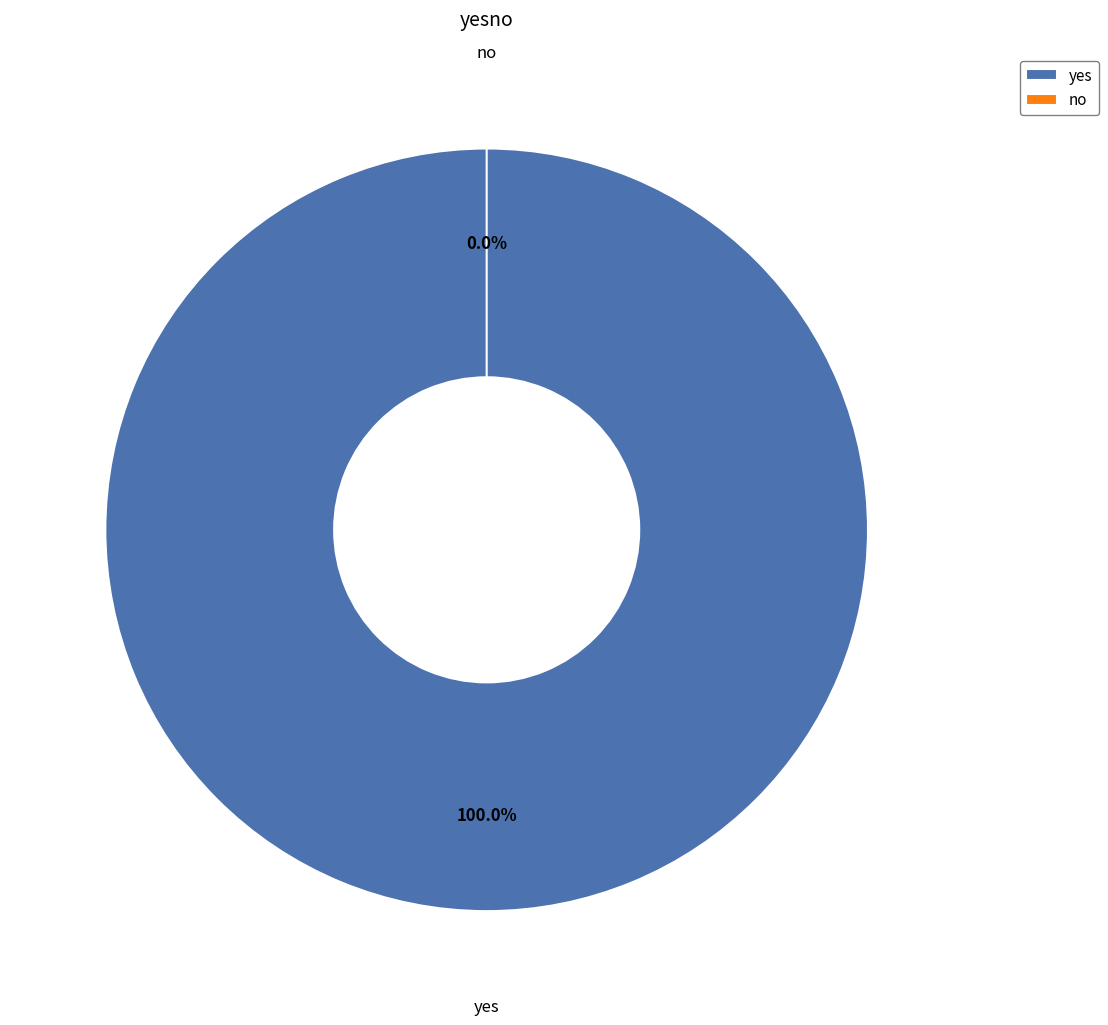

Is it true that no is 0% of the pie?

True